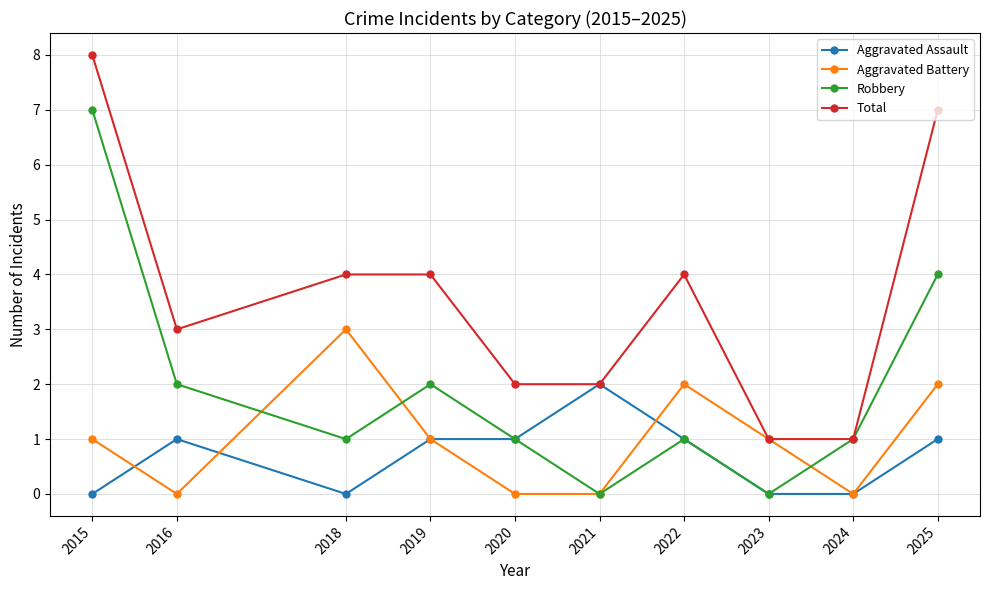

Is it true that Robbery equals 0 at 2024?

False